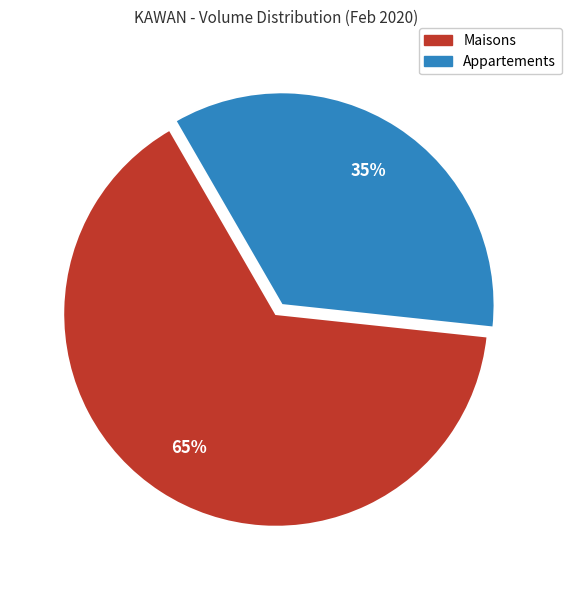

Rank the categories by value from lowest to highest.

Appartements, Maisons